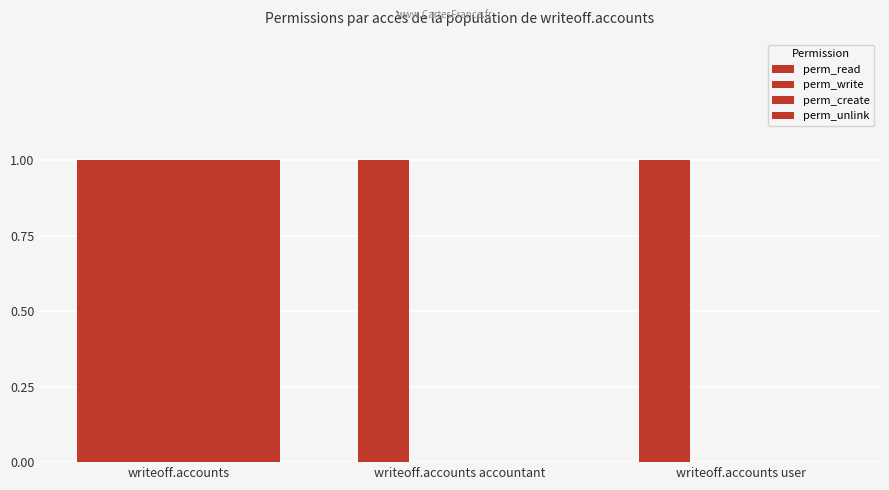

Reading left to right, transcribe all the data shown in this chart.

perm_read: 1	1	1
perm_write: 1	0	0
perm_create: 1	0	0
perm_unlink: 1	0	0